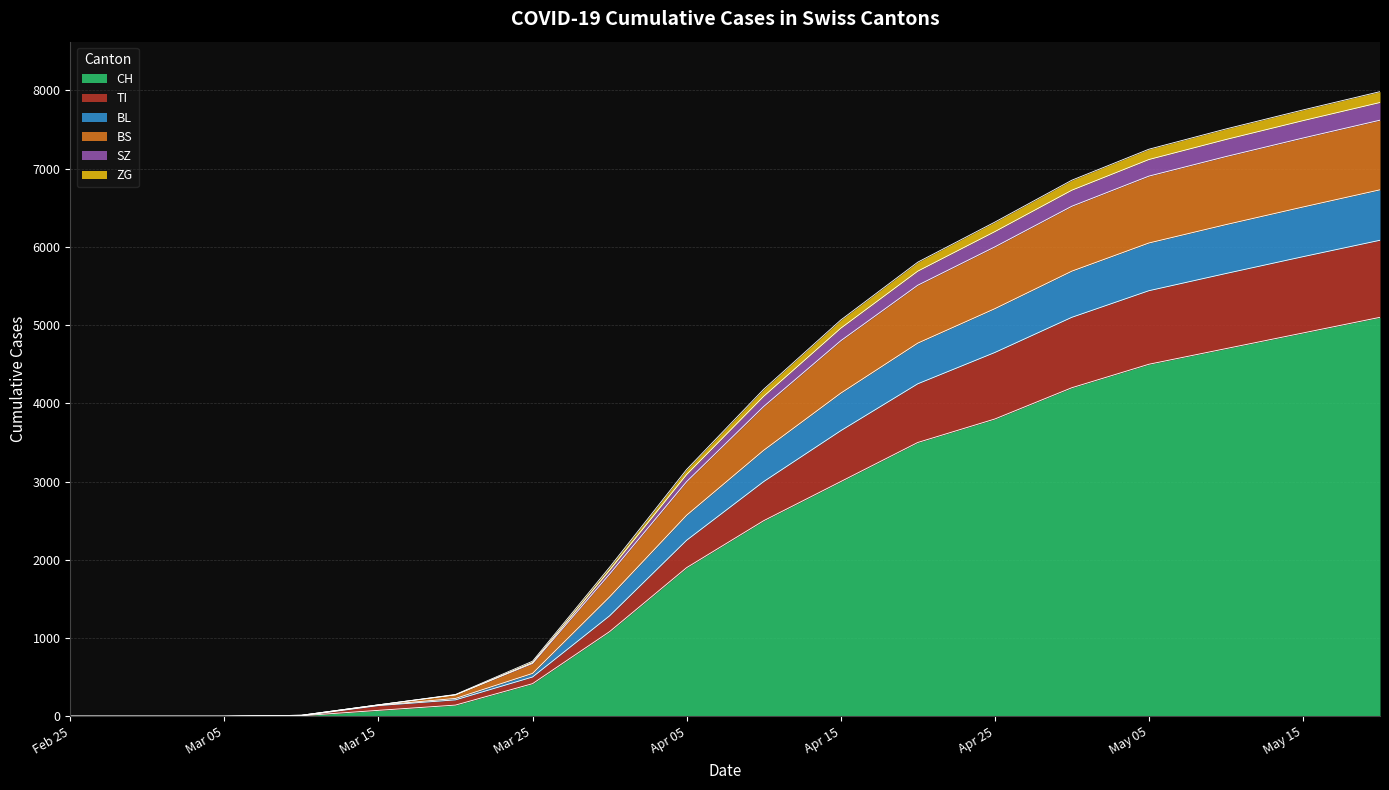

What is the highest value of the CH series?

5100